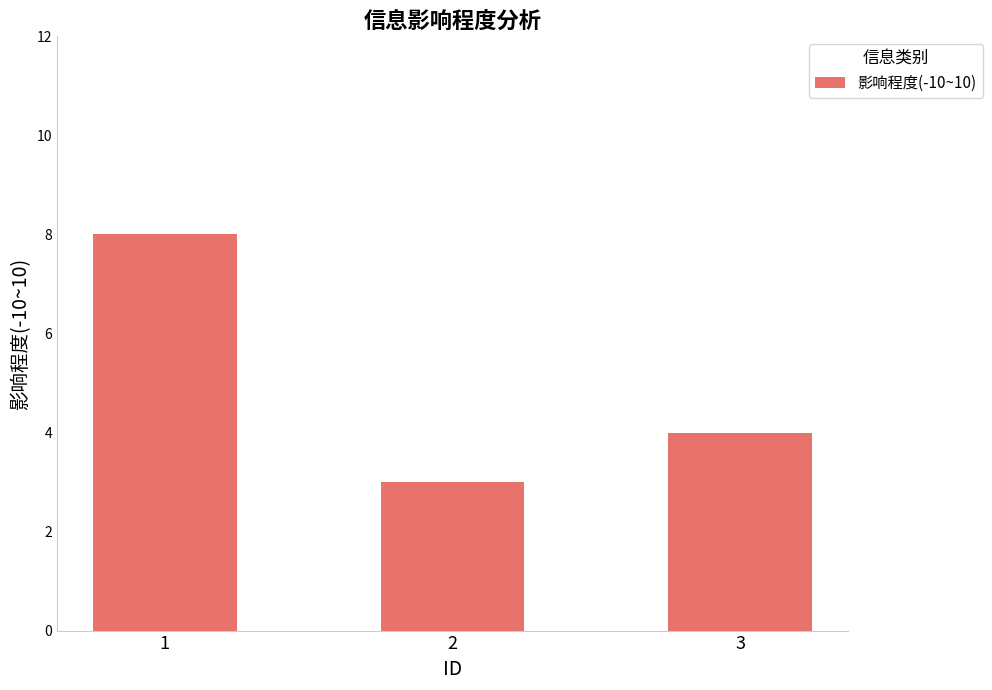

The chart shows a value of 12 at 1. True or false?

False